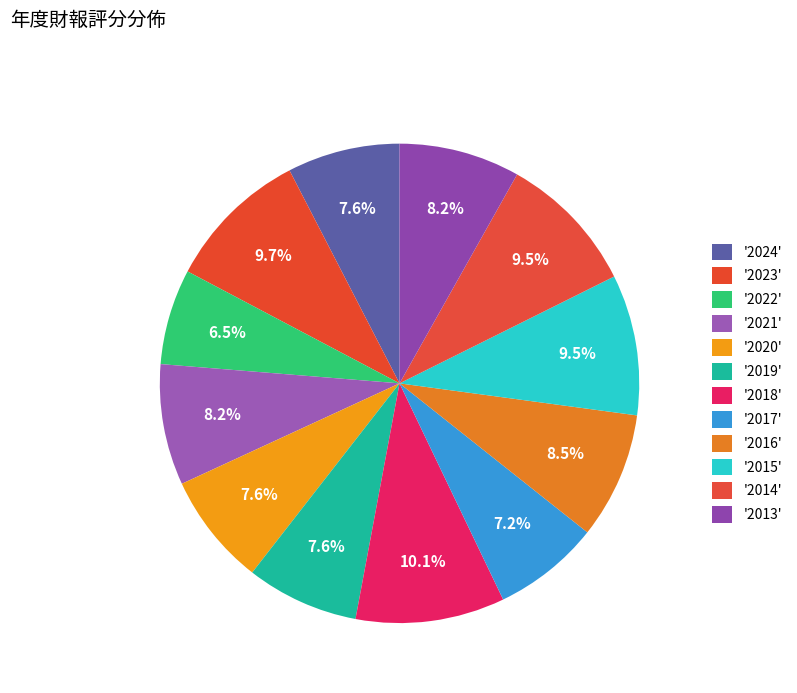

Does any single category account for the majority?

No